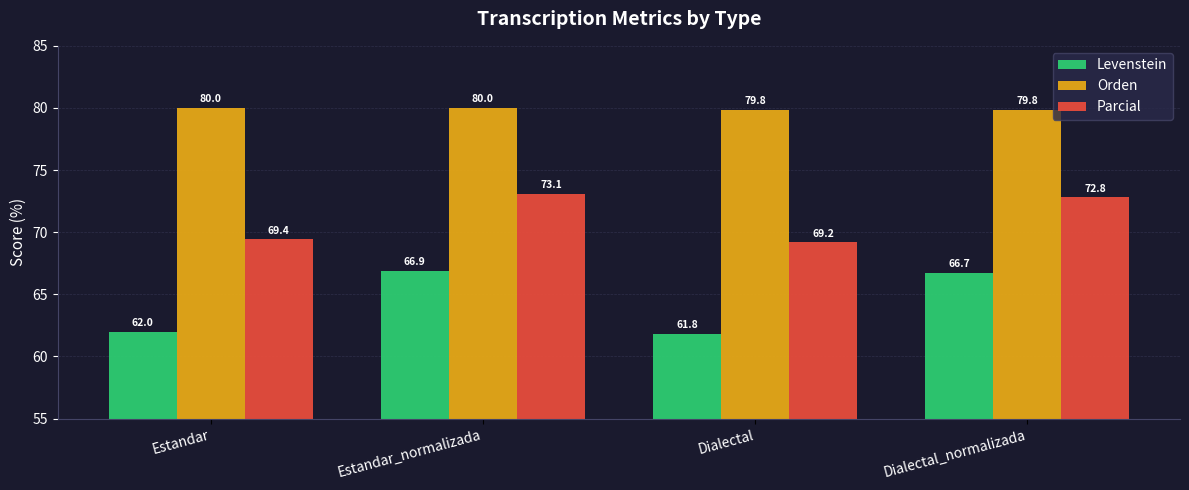

What is the difference between the maximum and minimum values in the Orden series?

0.2